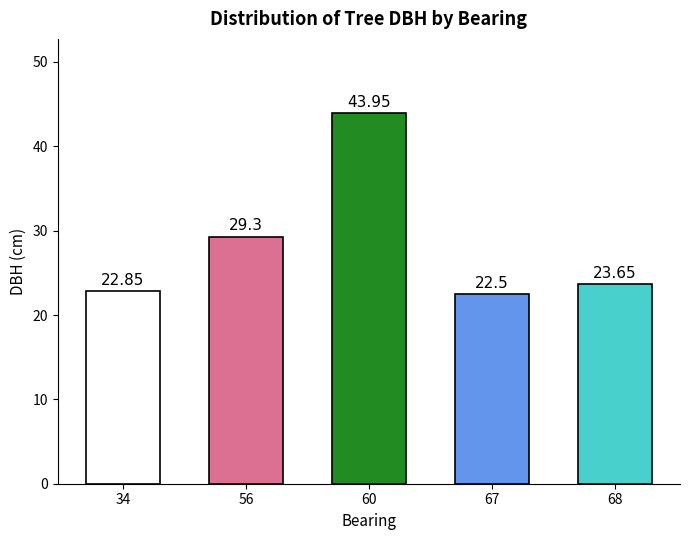

Rank the categories by value from lowest to highest.

67, 34, 68, 56, 60